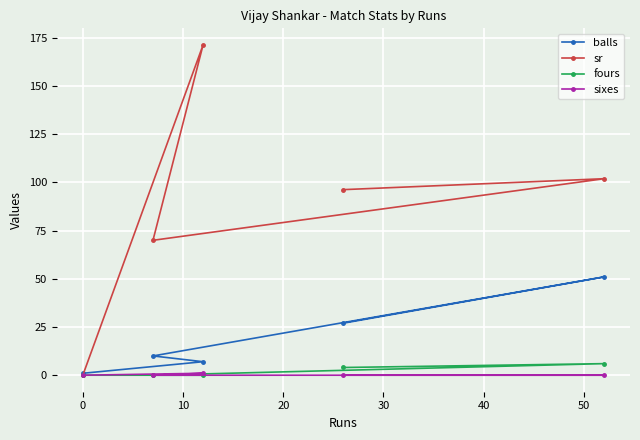

Which series has the largest total across all categories?

sr